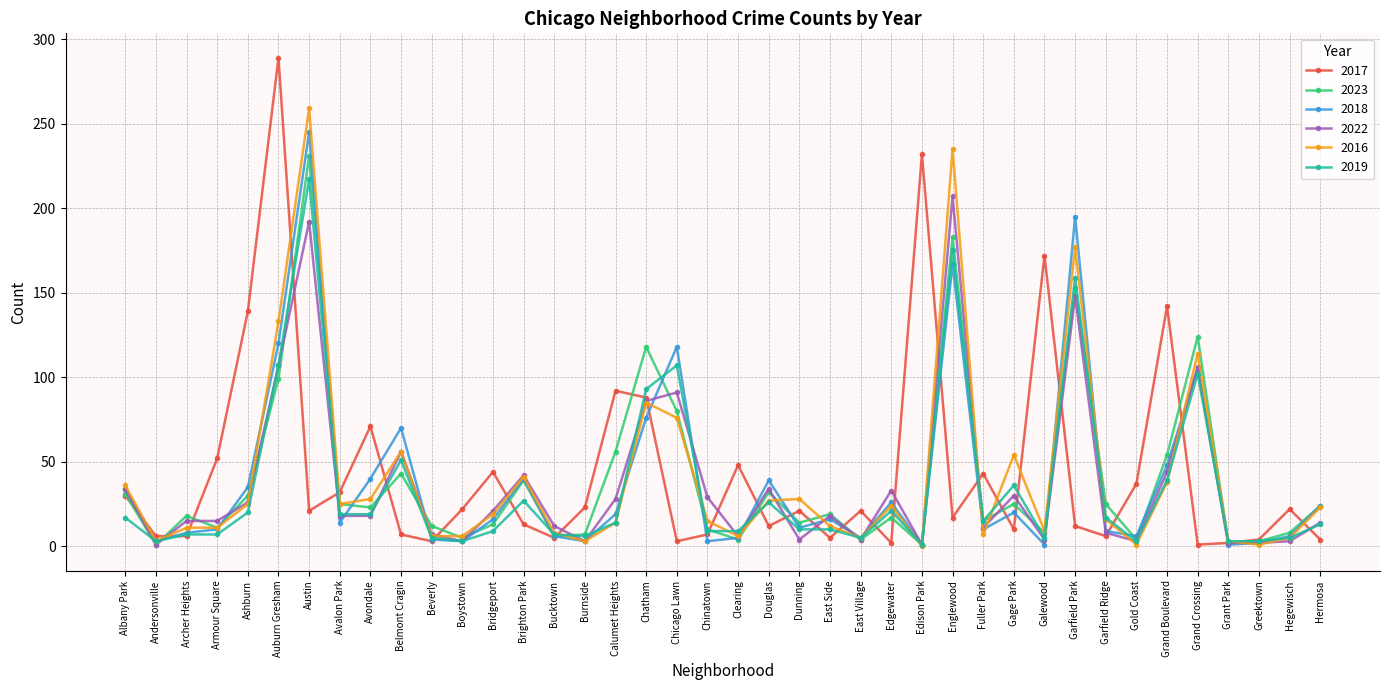

True or false: 2018 and 2022 cross at least once.

True